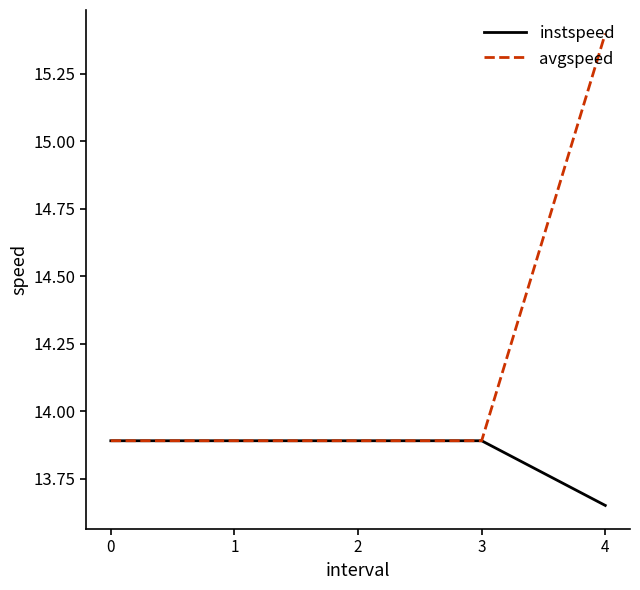

Which series has the largest total across all categories?

avgspeed